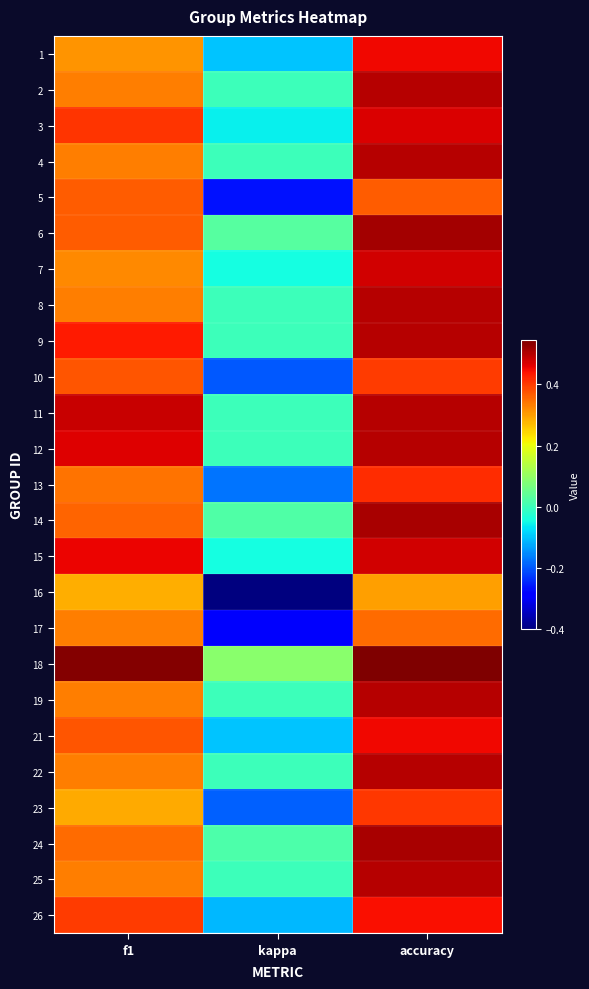

What is the total value across all series at f1?

9.3